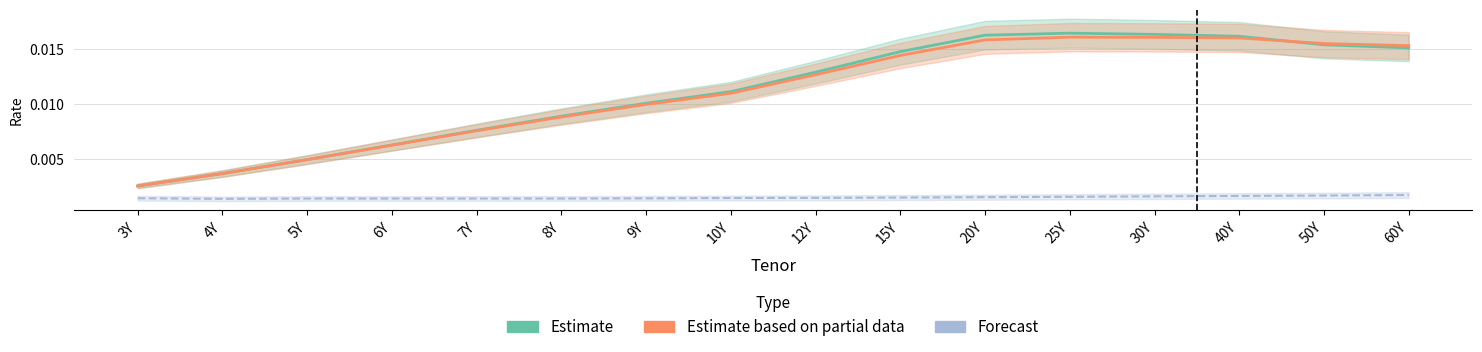

Is it true that Estimate equals 0.0 at 5Y?

False